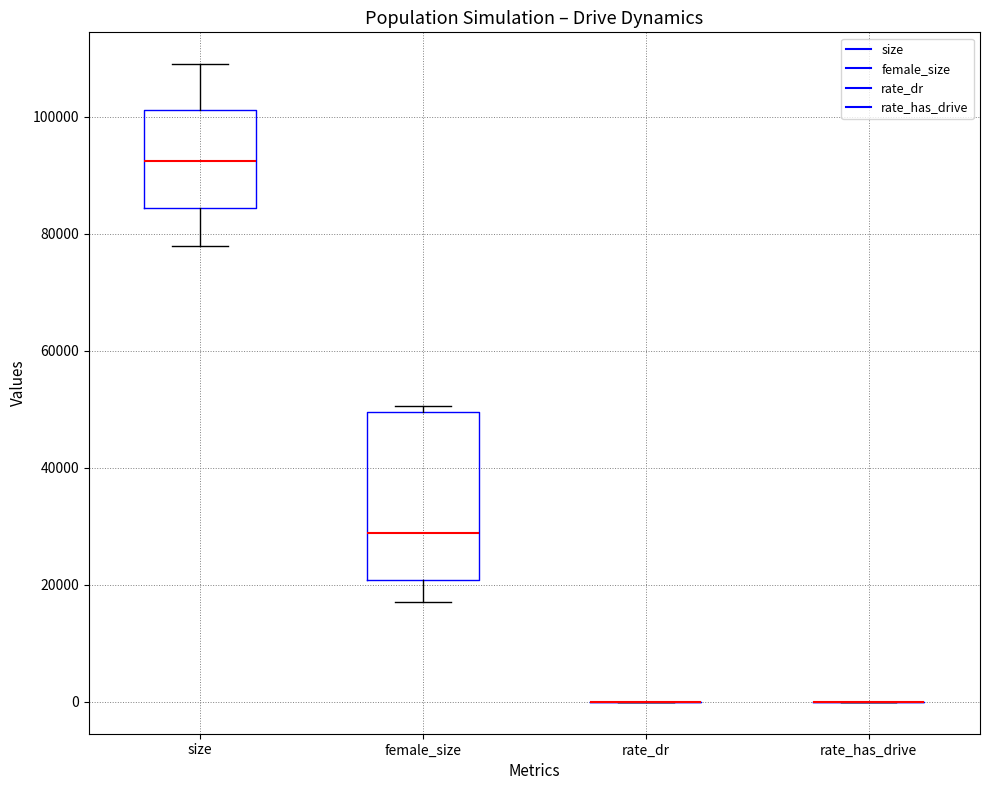

Which box is the tallest, from its lower edge to its upper edge?

female_size